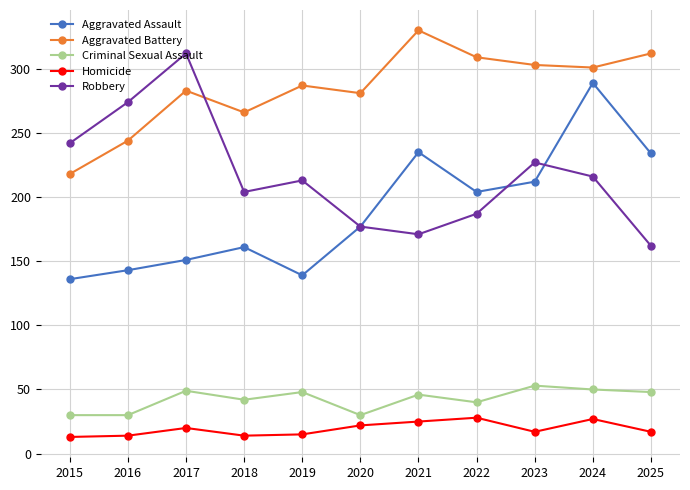

What is the total value across all series at 2018?

687